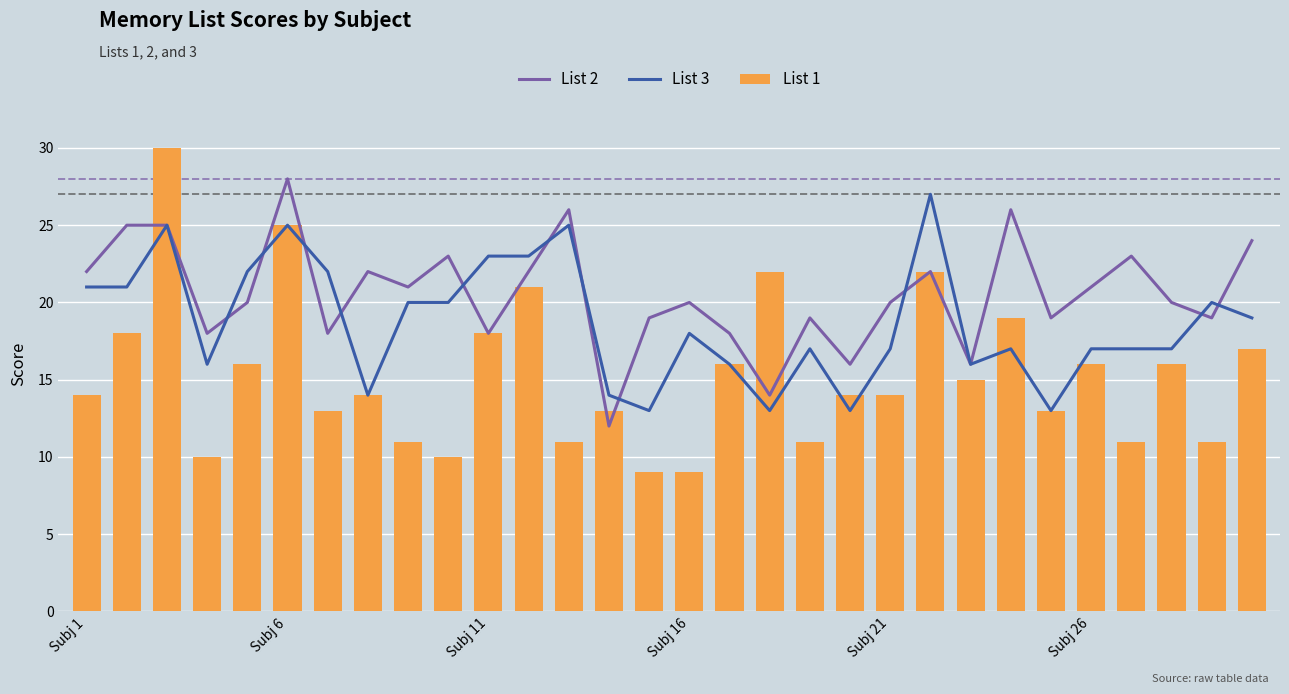

What is the difference between the second highest and second lowest values in the List 1 series?

16